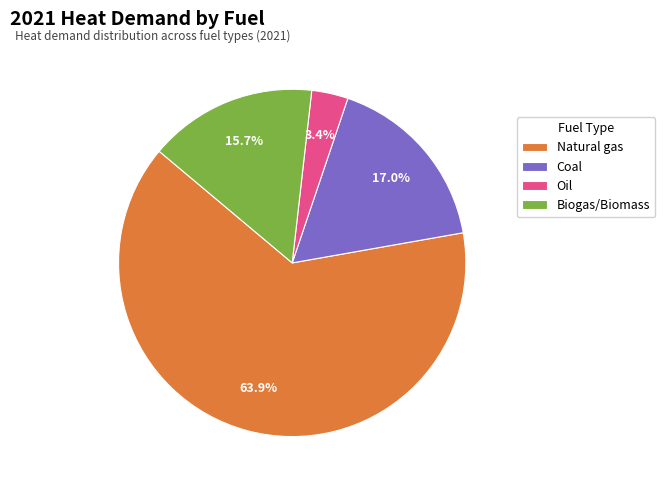

Does any single category account for the majority?

Yes